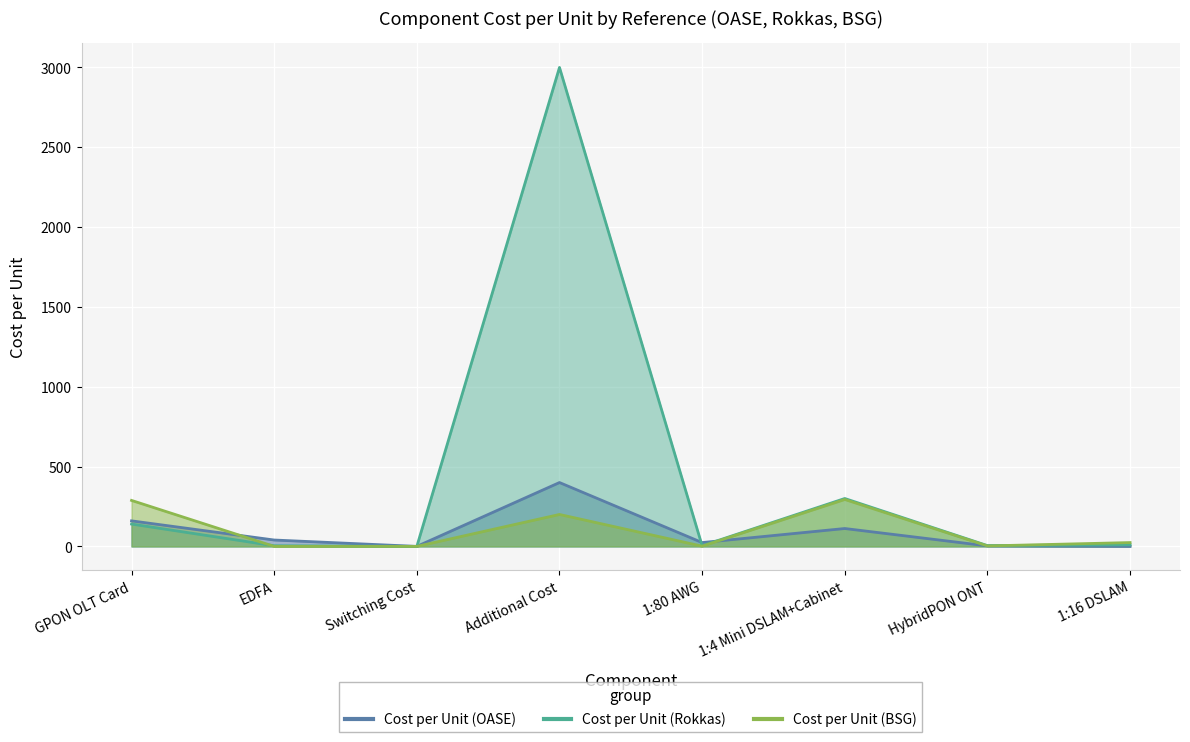

Which label corresponds to the largest value in the chart?

Additional Cost